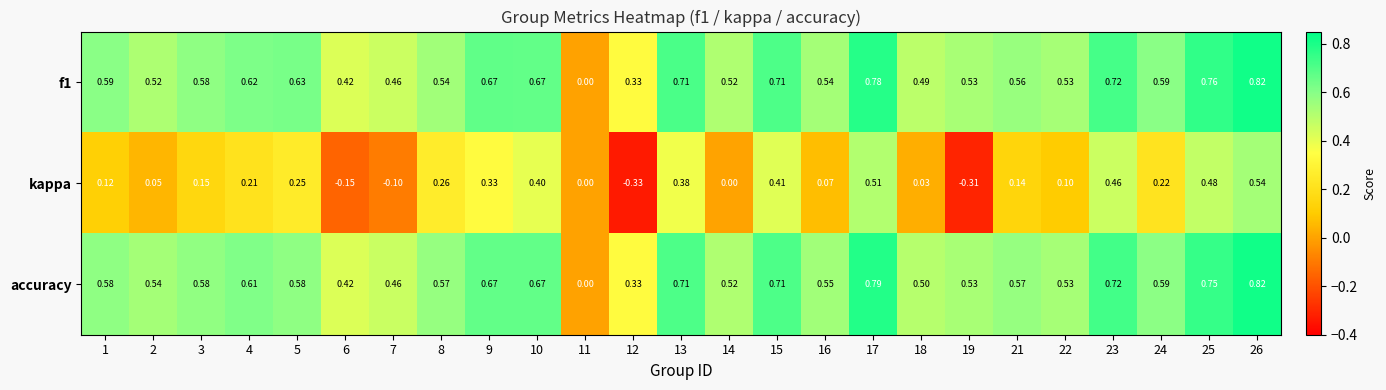

Which series changed the most between 4 and 19?

kappa